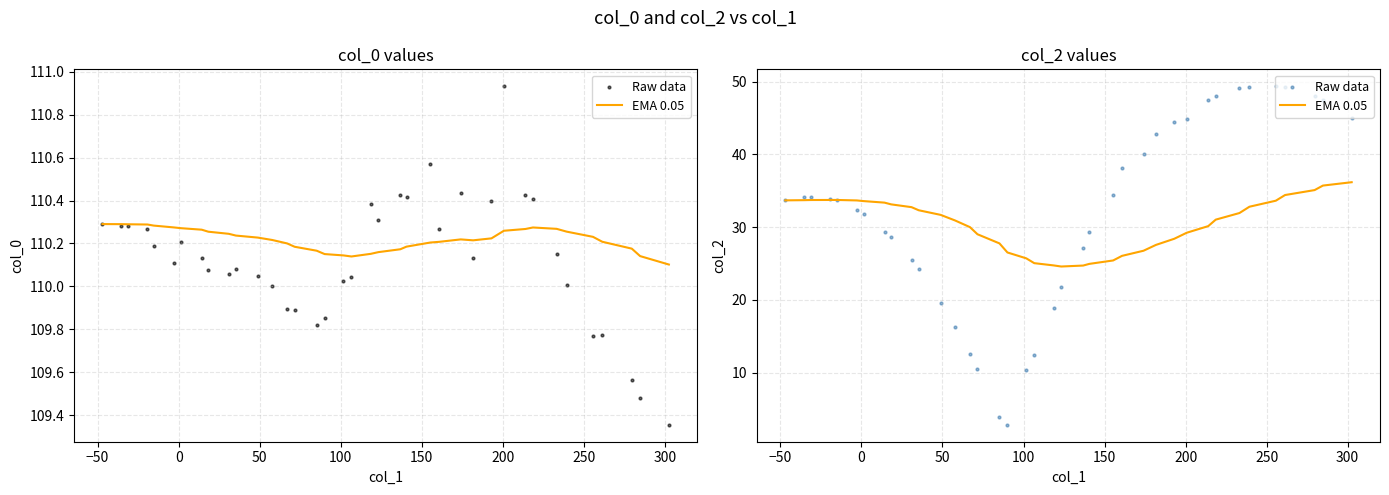

Which series reaches the maximum Y coordinate?

Raw data